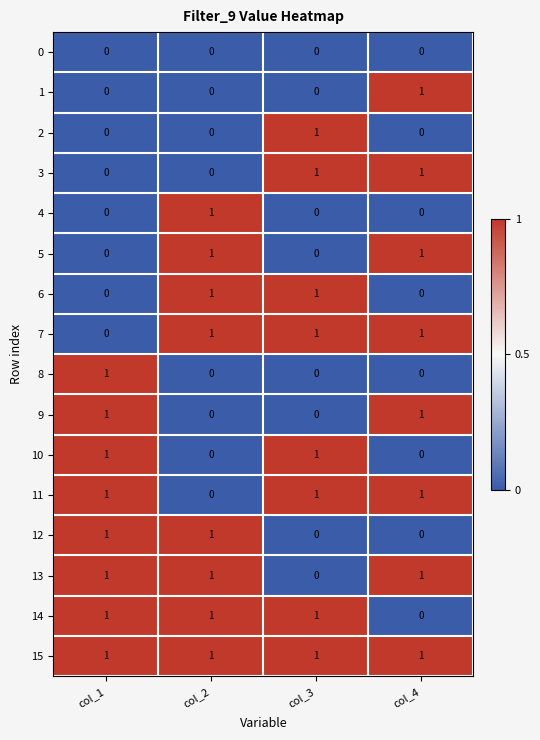

How many 14 values are between 1 and 2?

3